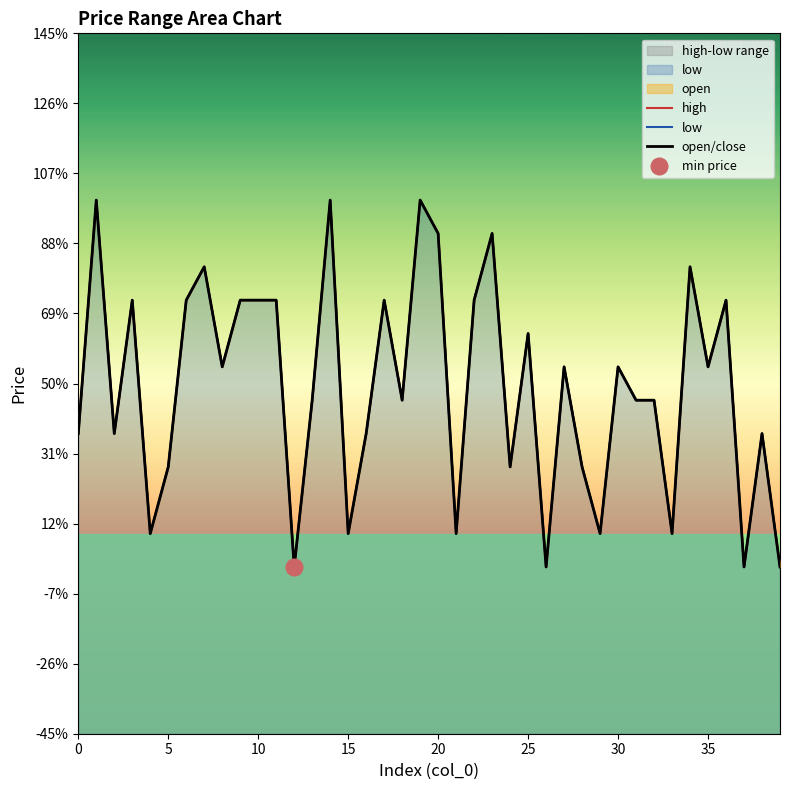

What is the maximum value for low?

0.3